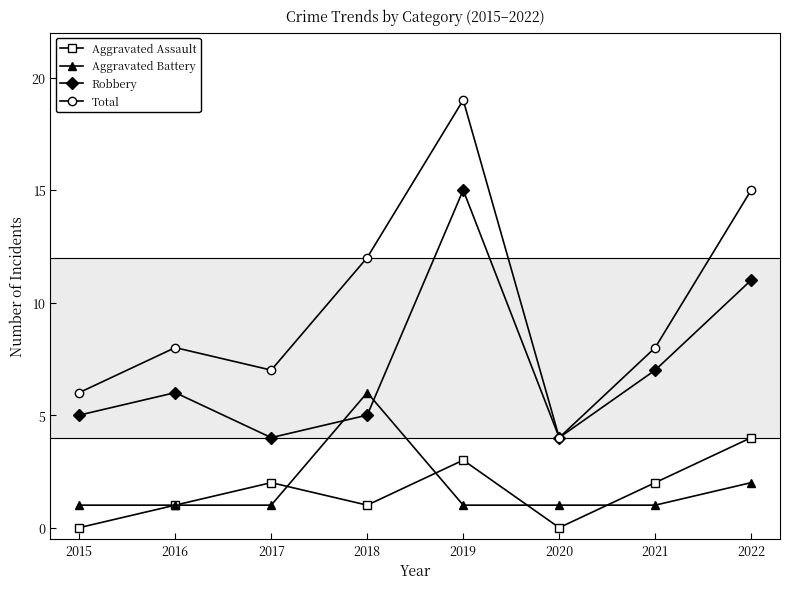

Where do Aggravated Battery and Robbery first cross each other?

2017 and 2018